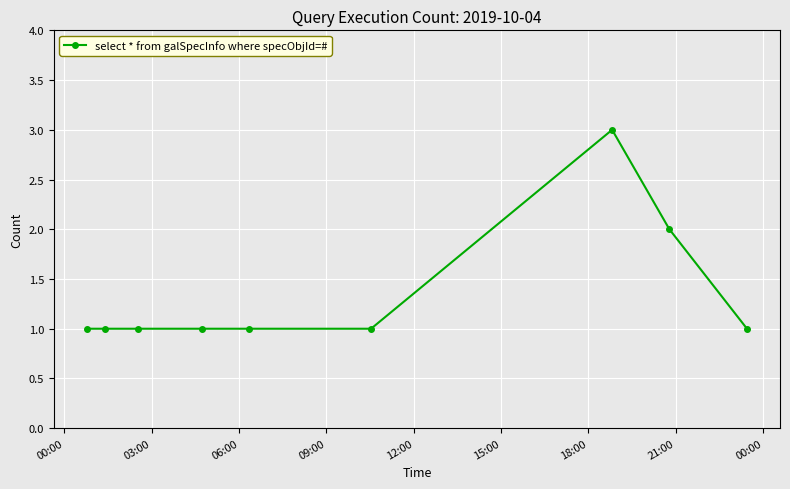

Reading right to left, extract all data points from this chart.

1	2	3	1	1	1	1	1	1